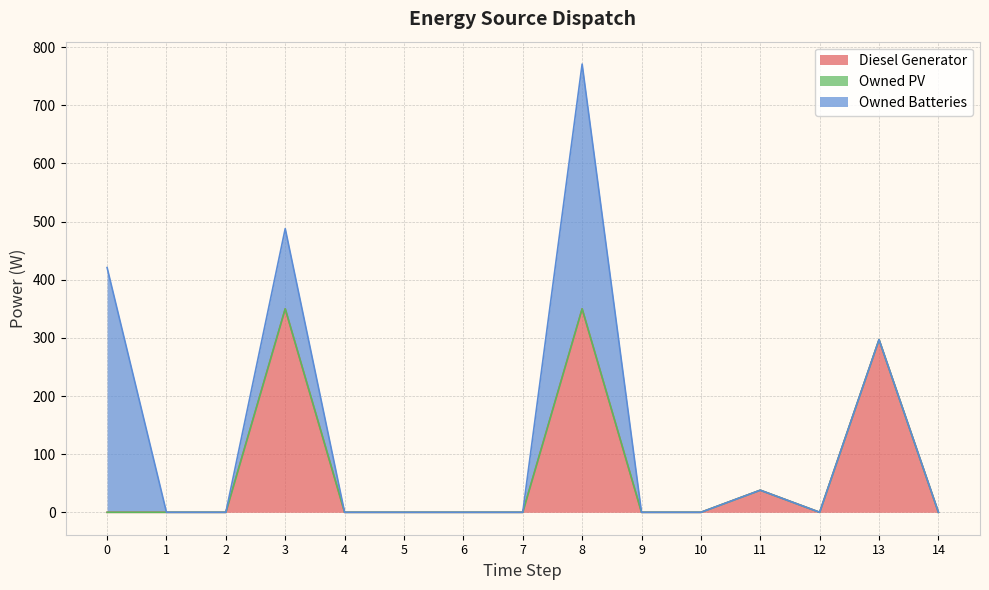

The value of Diesel Generator at 7 is 0. True or false?

True